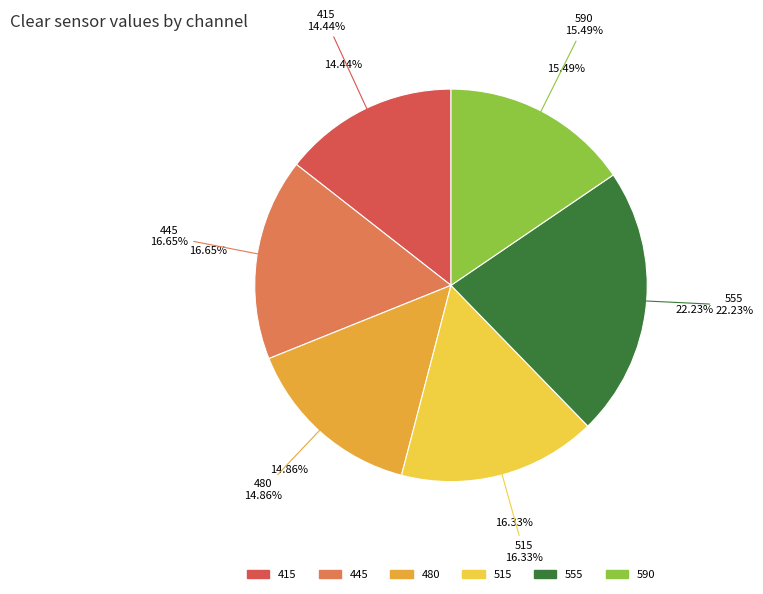

To the nearest percent, what percentage of the pie is 590?

15%